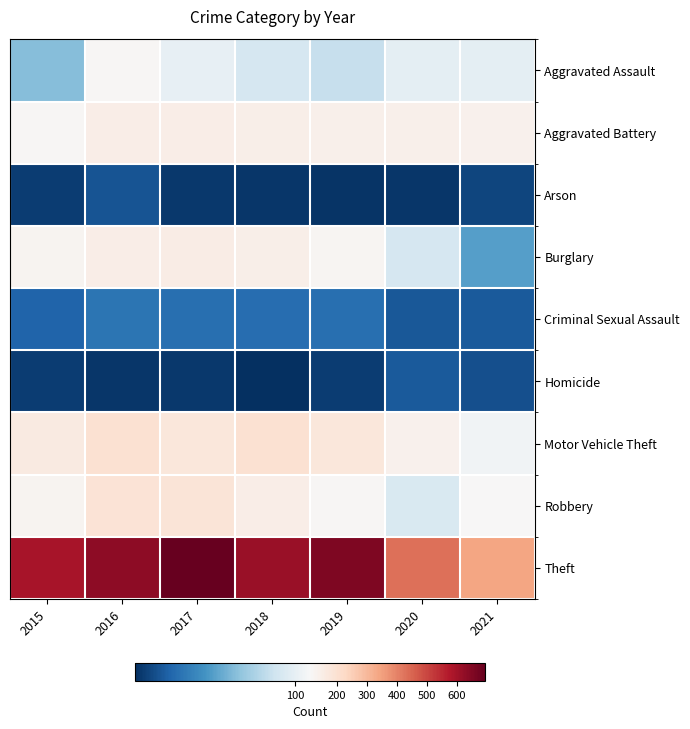

Which series changed the most between 2015 and 2020?

Theft